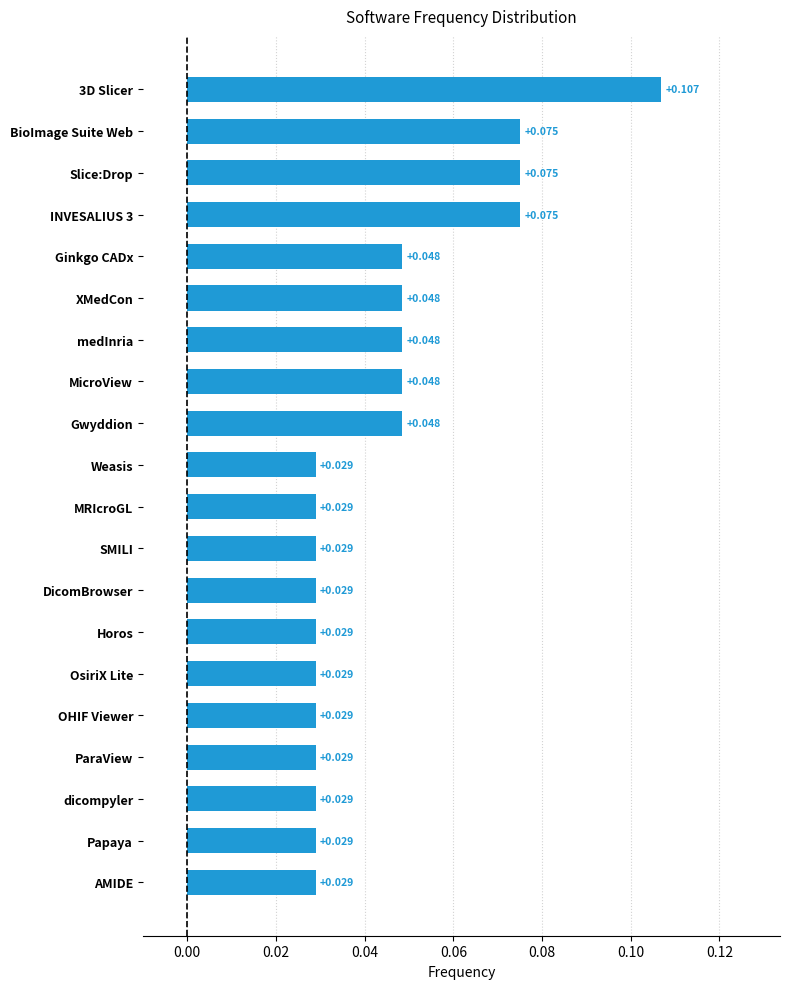

How many series are shown in this chart?

1